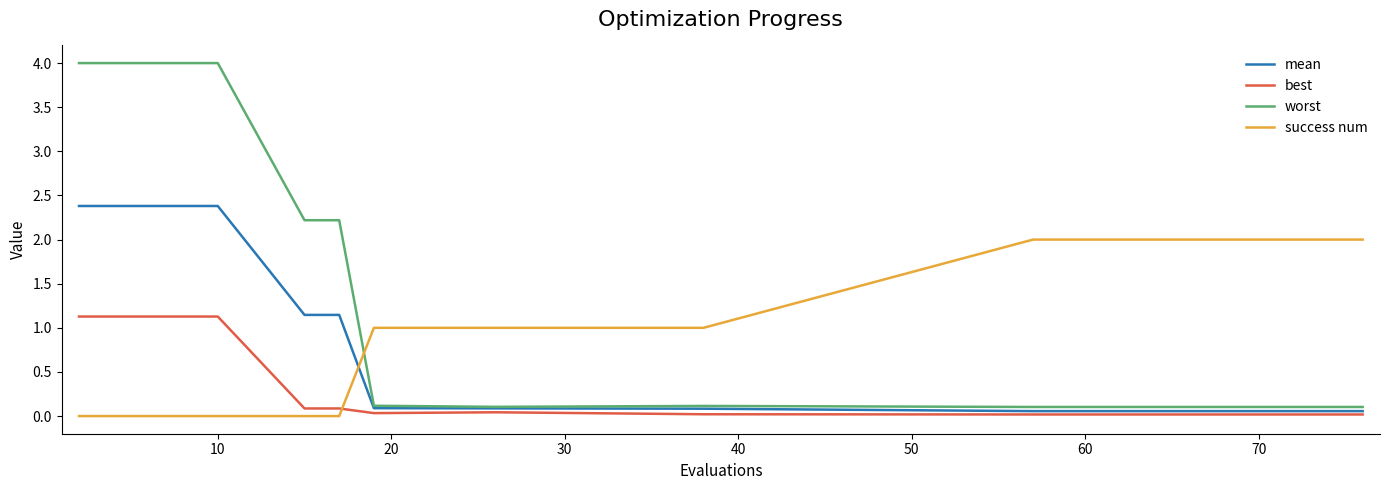

Which series has the widest spread of values?

worst